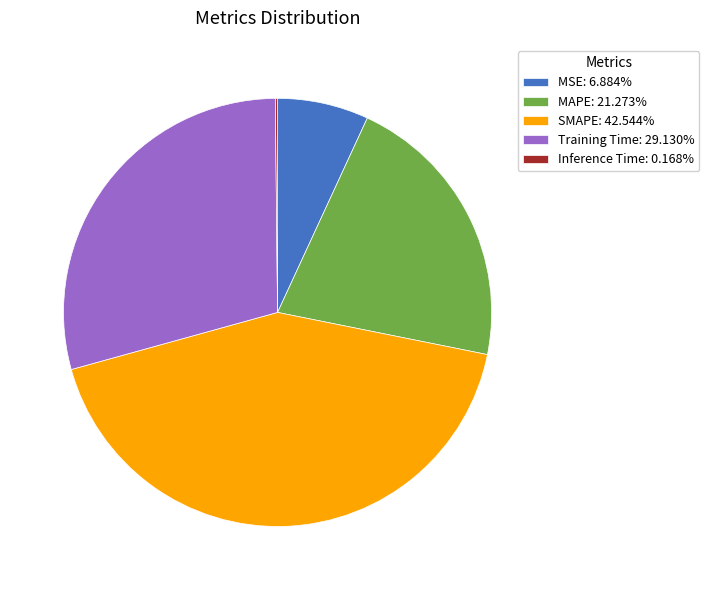

Is there any slice that represents more than half of the pie?

No